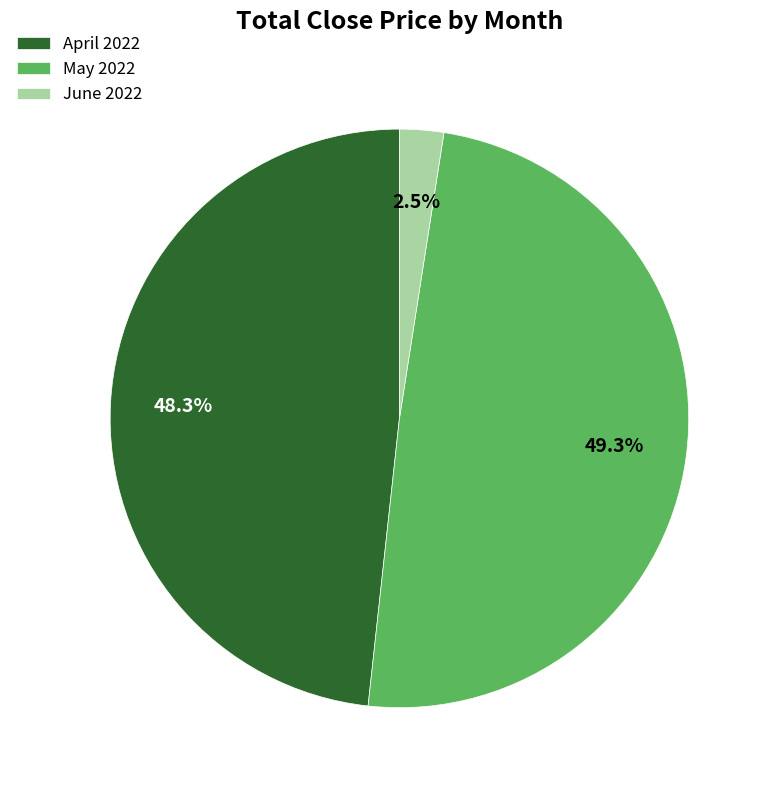

Is there any slice that represents more than half of the pie?

No